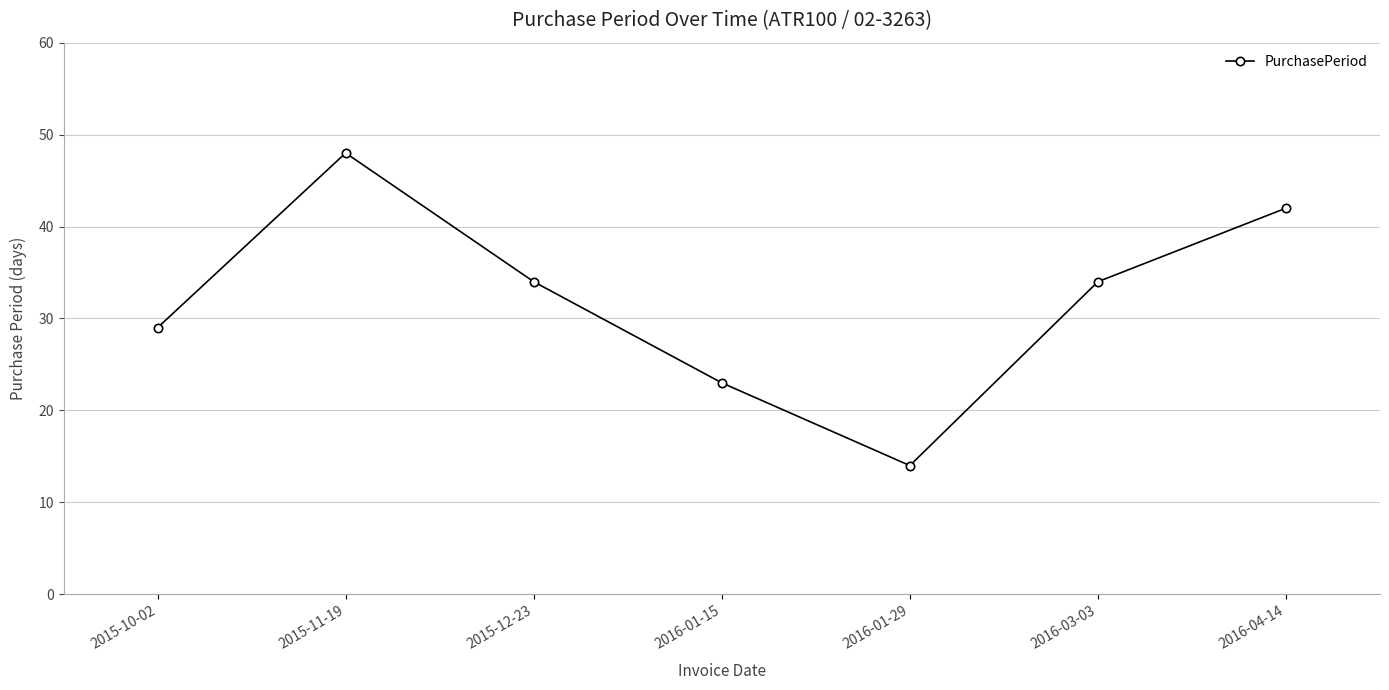

At which label does the data first exceed 34?

2015-11-19